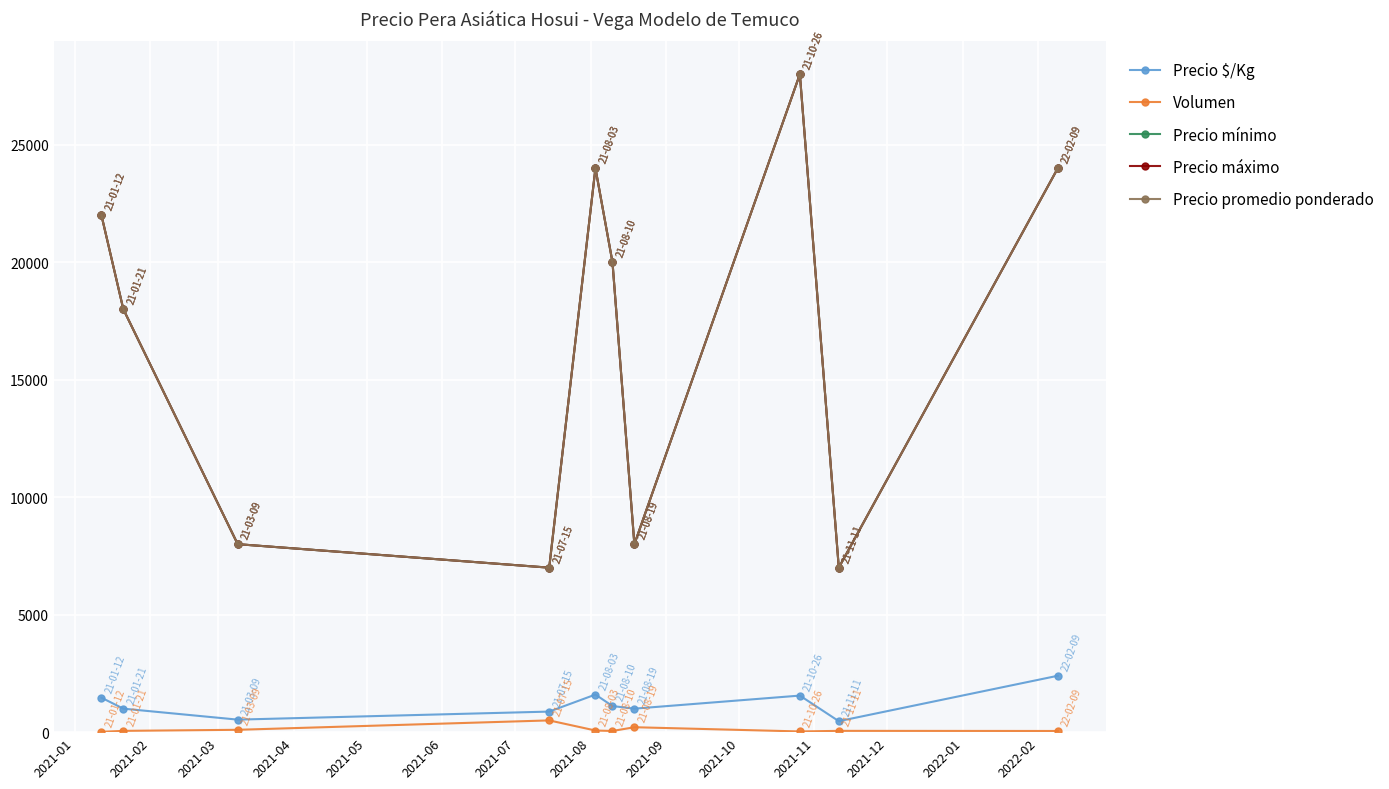

Is this an area chart (filled region under the line)?

No